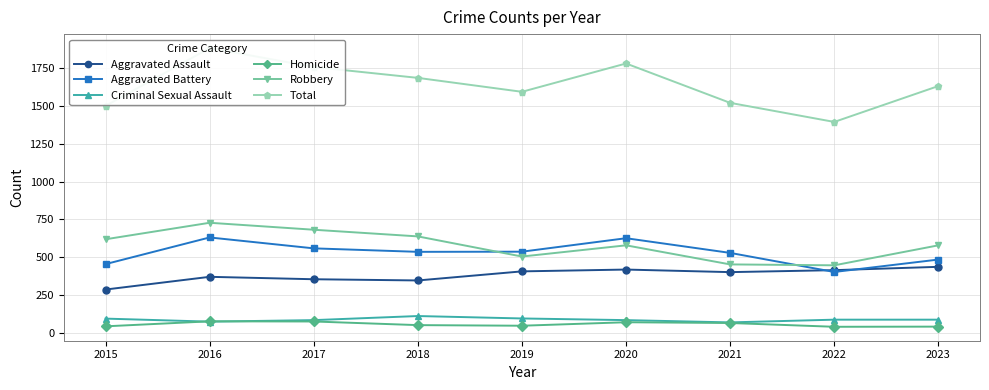

Is this an area chart (filled region under the line)?

No